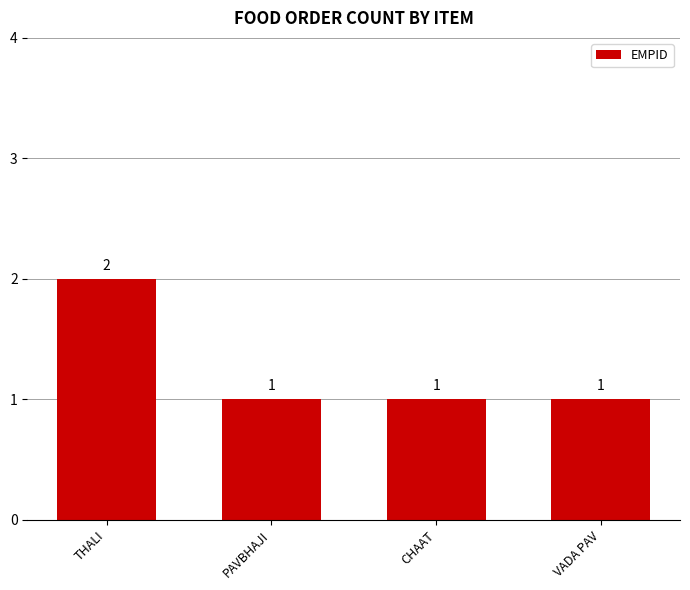

Is it true that the value at CHAAT is 1?

True